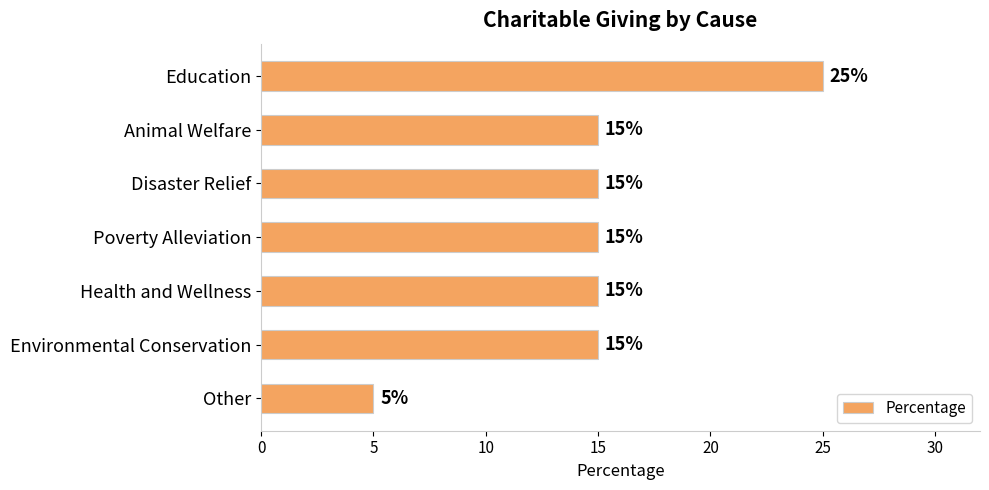

Which has a higher value, Poverty Alleviation or Education?

Education